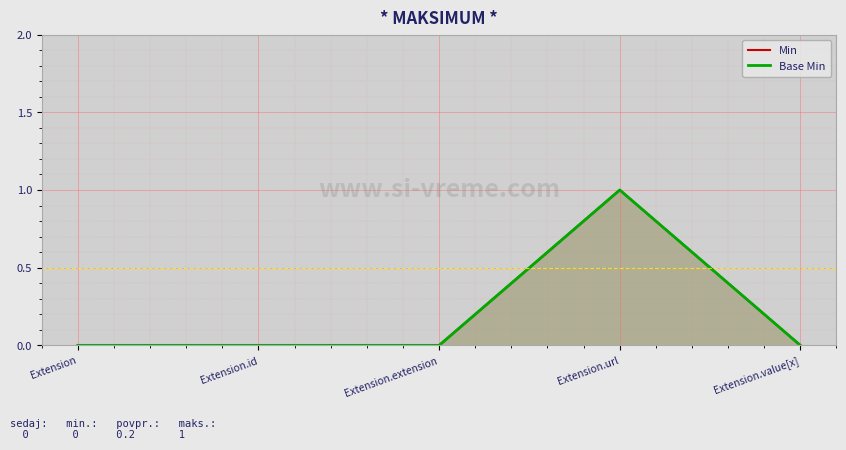

In Base Min, how many points are higher than both neighbors (excluding endpoints)?

1